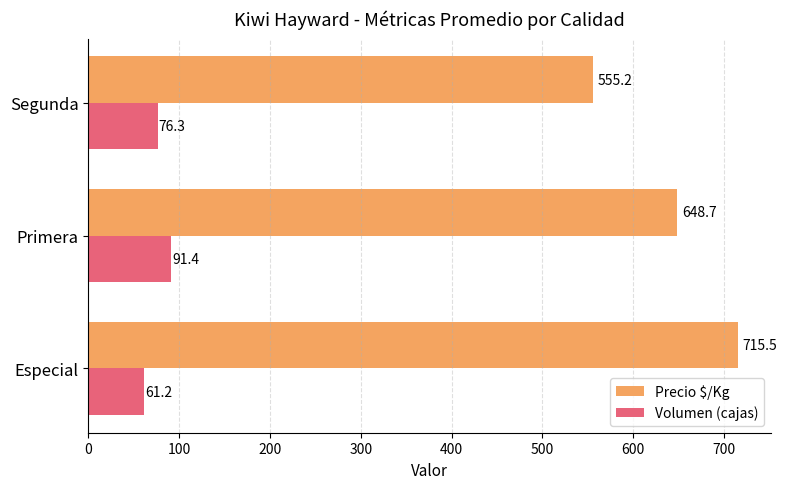

List the series in order of their overall mean, lowest first.

Volumen (cajas), Precio $/Kg